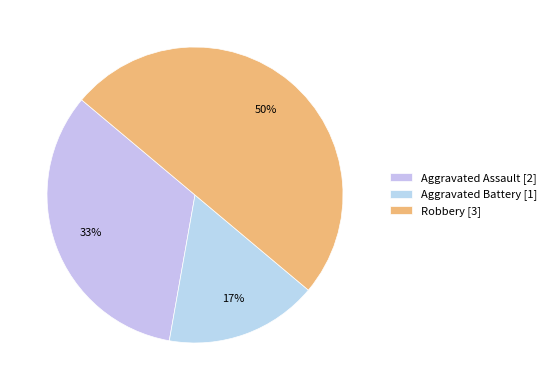

Is it true that Aggravated Assault is 33% of the pie?

True